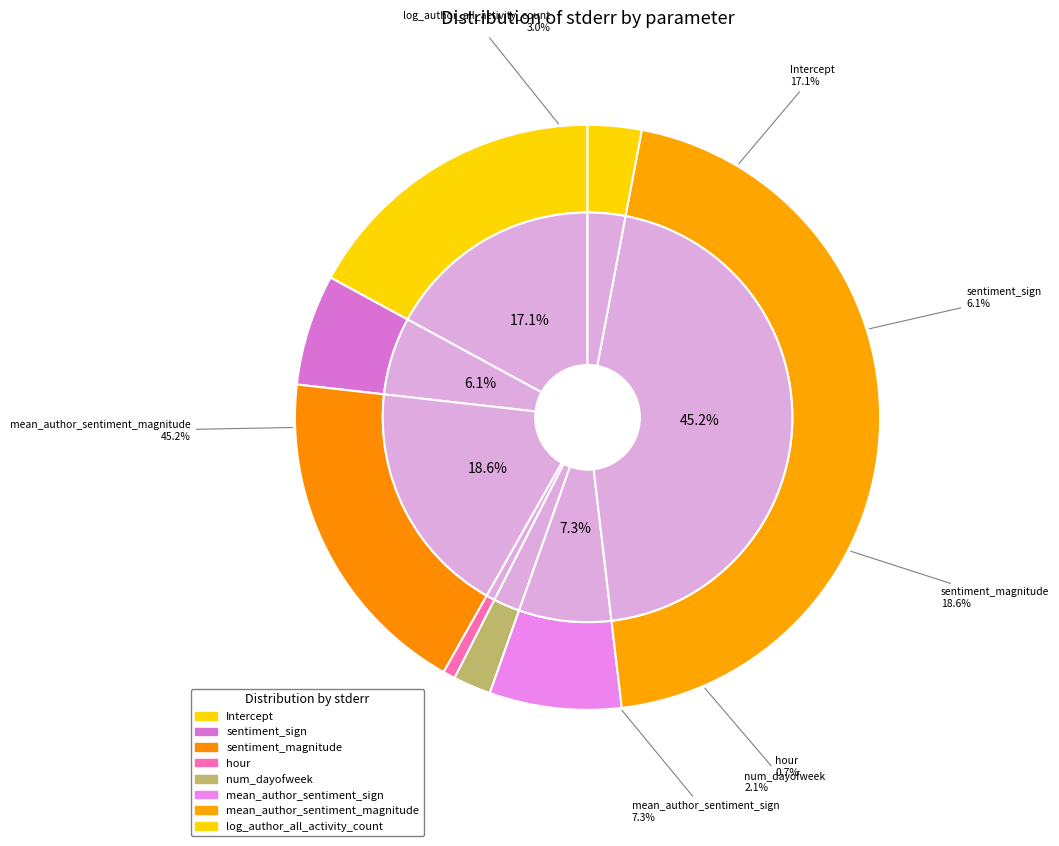

Combined, what portion of the pie is sentiment_magnitude and log_author_all_activity_count?

21.6%